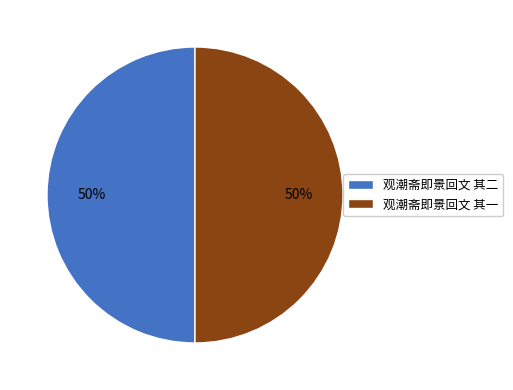

True or false: 观潮斋即景回文 其一 accounts for 41% of the total.

False